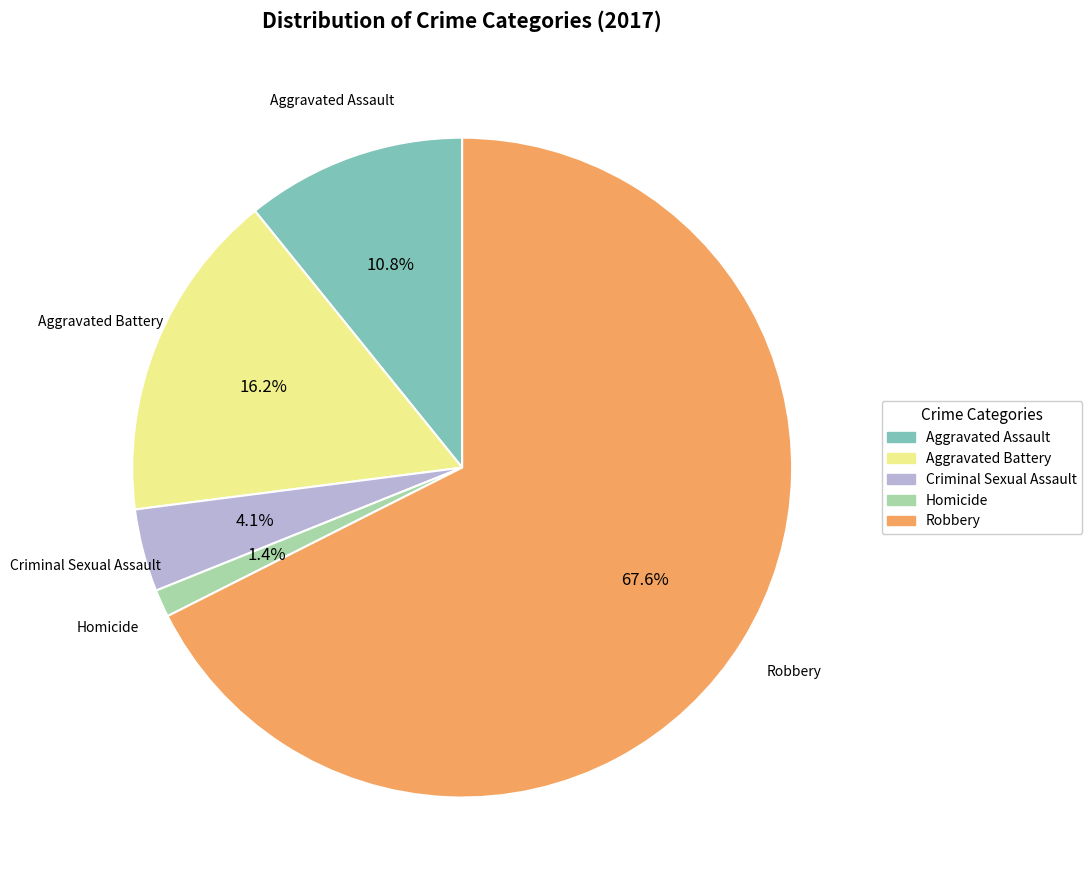

Count the number of slices in the pie.

5